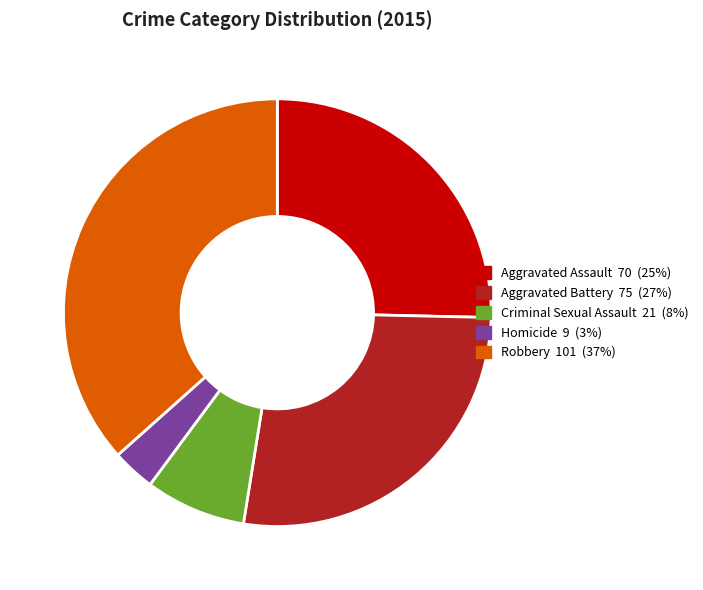

Between Robbery and Criminal Sexual Assault, which is larger?

Robbery